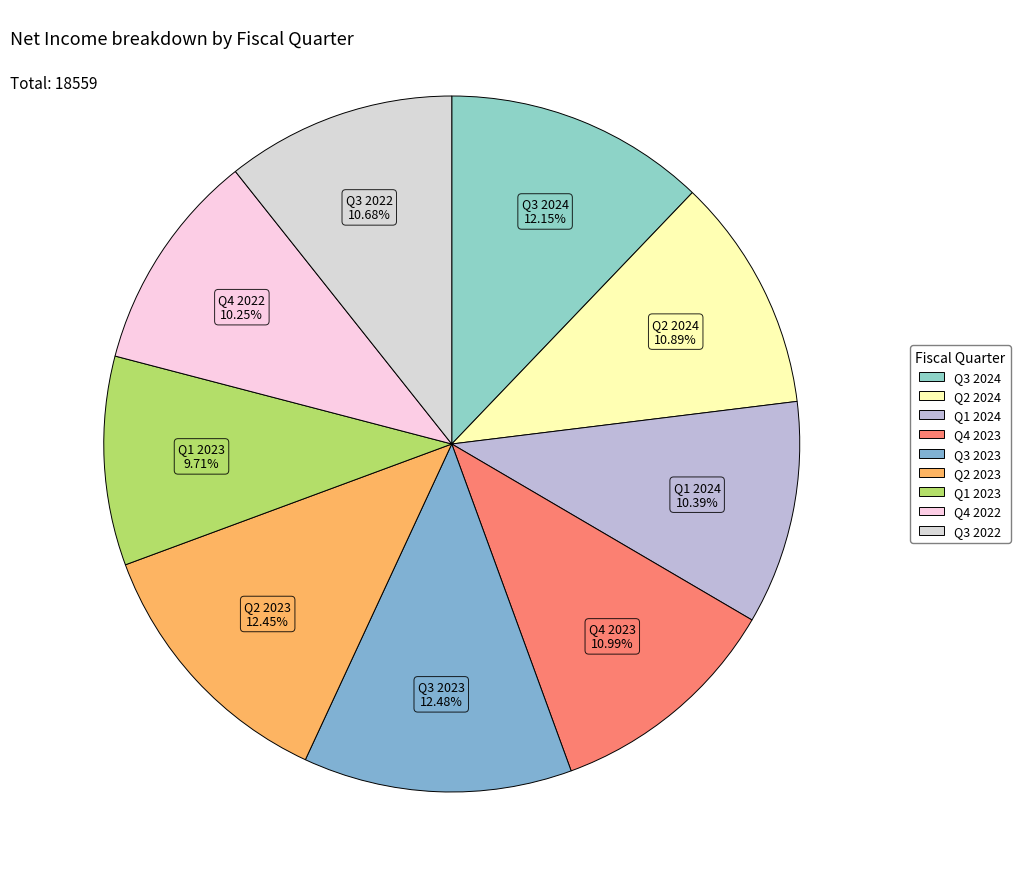

What is the total percentage of Q3 2023 and Q4 2023?

23.5%